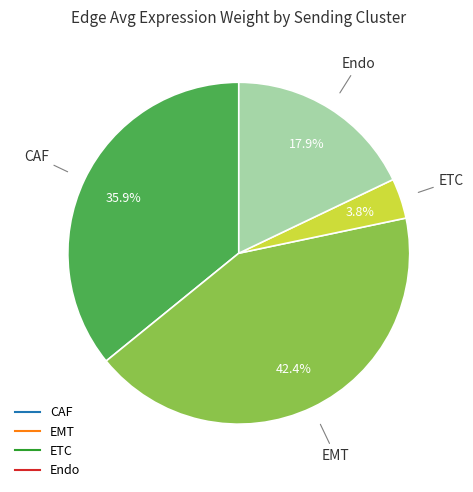

To the nearest percent, what is the average slice percentage?

25%